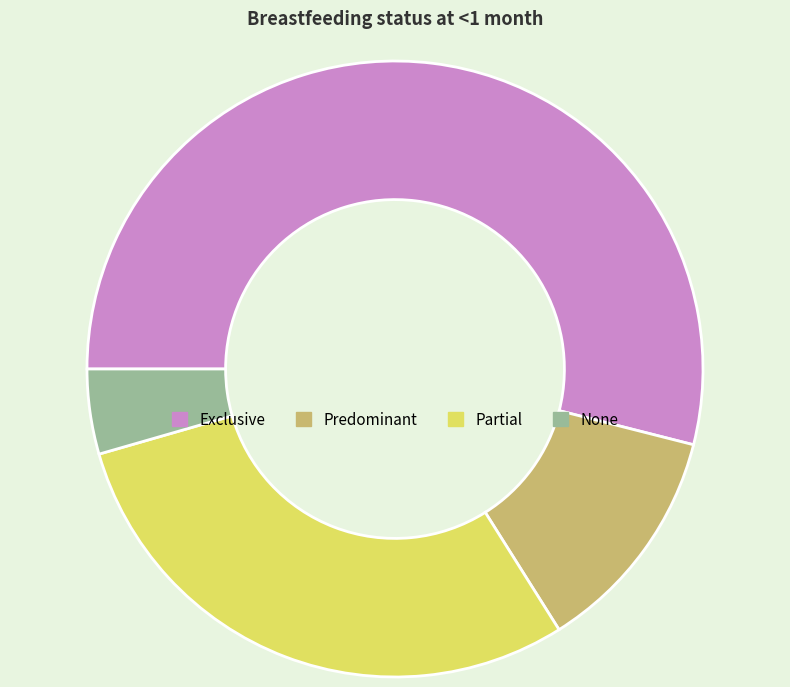

Rank the categories by value from lowest to highest.

None, Predominant, Partial, Exclusive